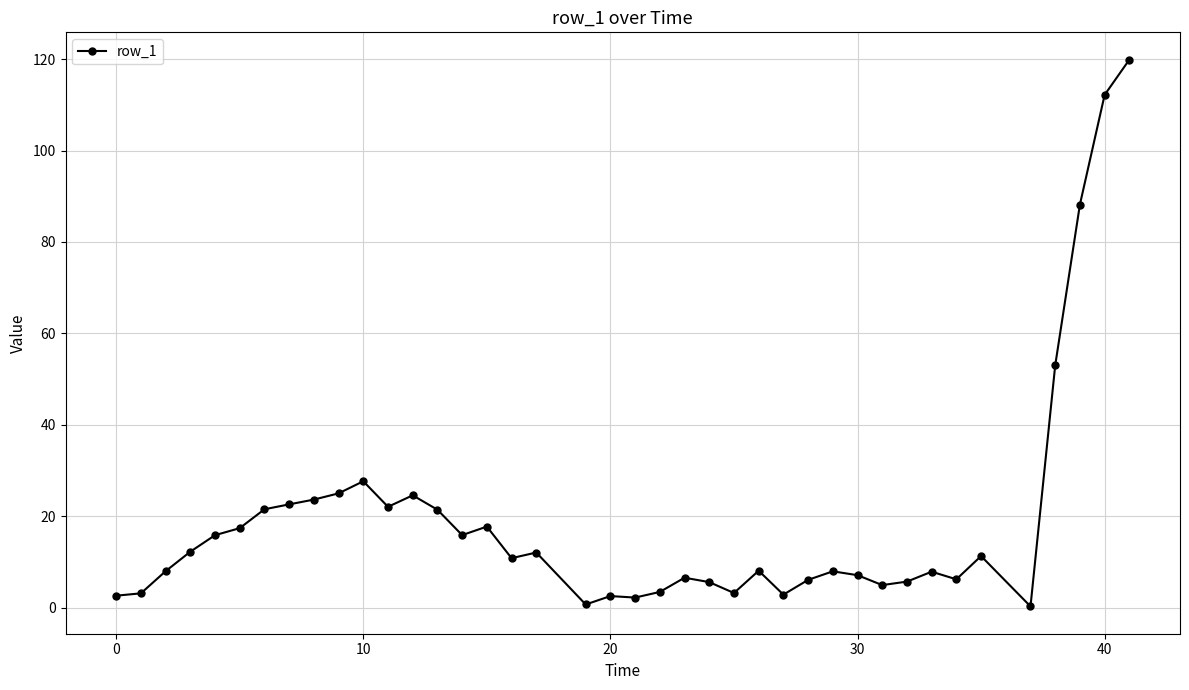

What is the maximum value shown in the chart?

119.9